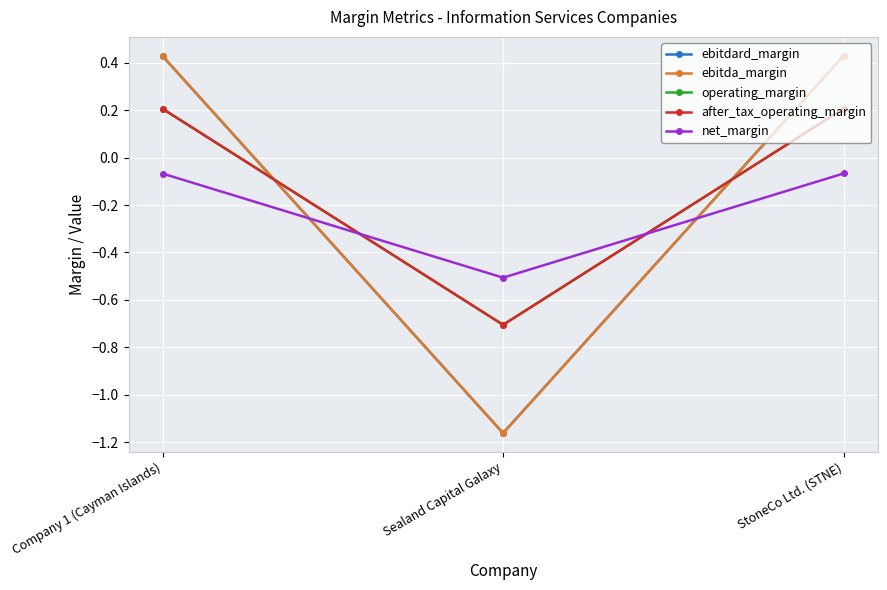

Which category has the lowest value across all series?

Sealand Capital Galaxy